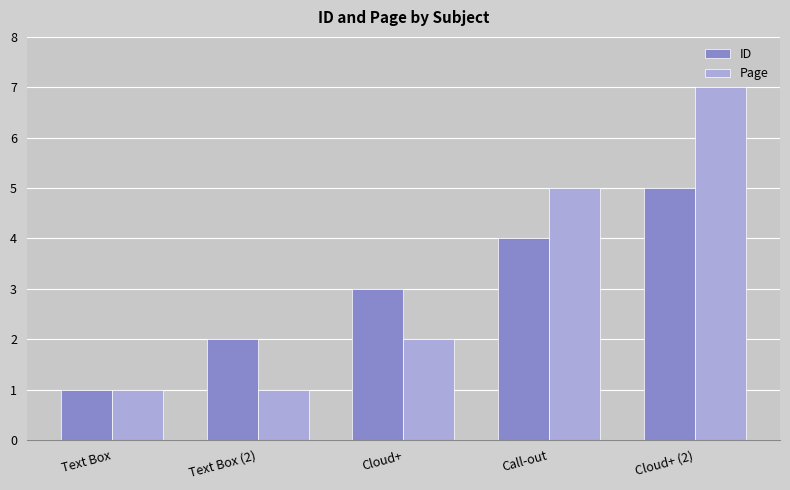

The value of Page at Cloud+ is 3. True or false?

False